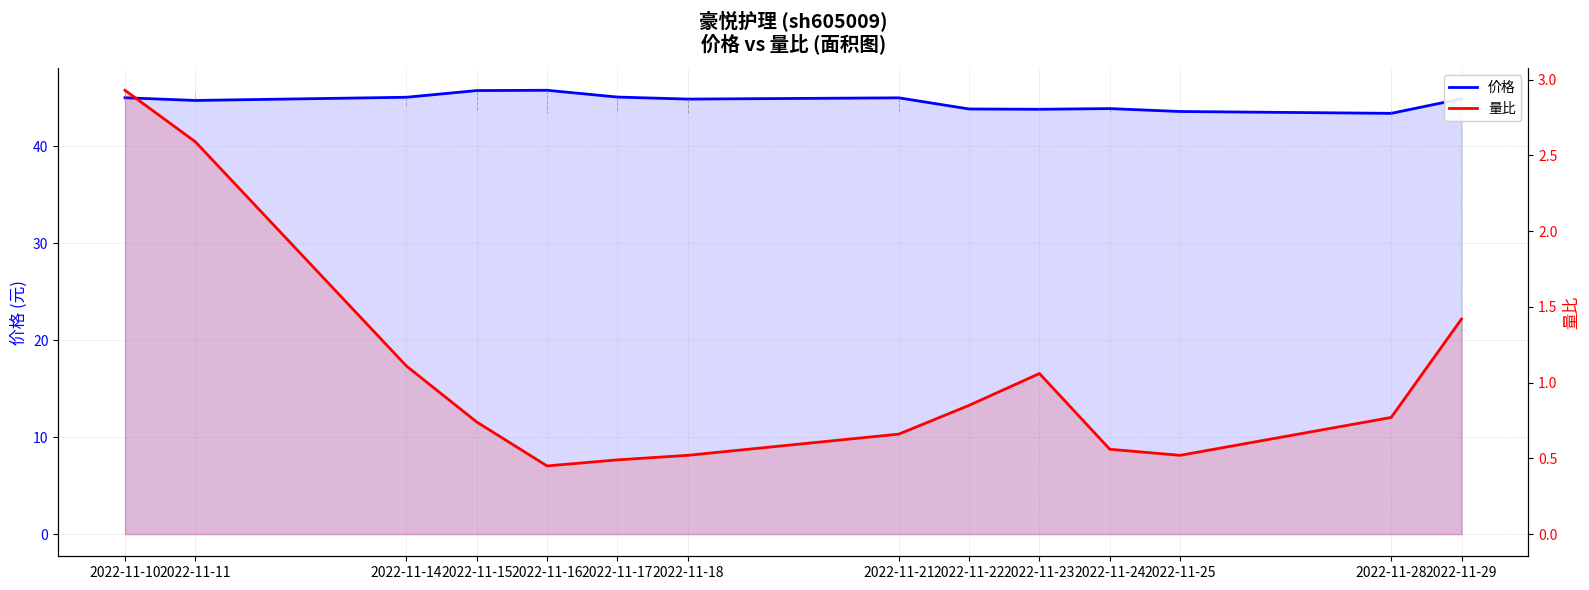

What is the value of the 价格 point at the 1st from the left?

45.0